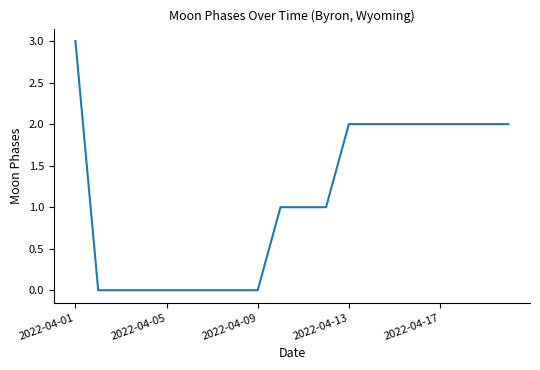

What is the difference between the maximum and minimum values?

3